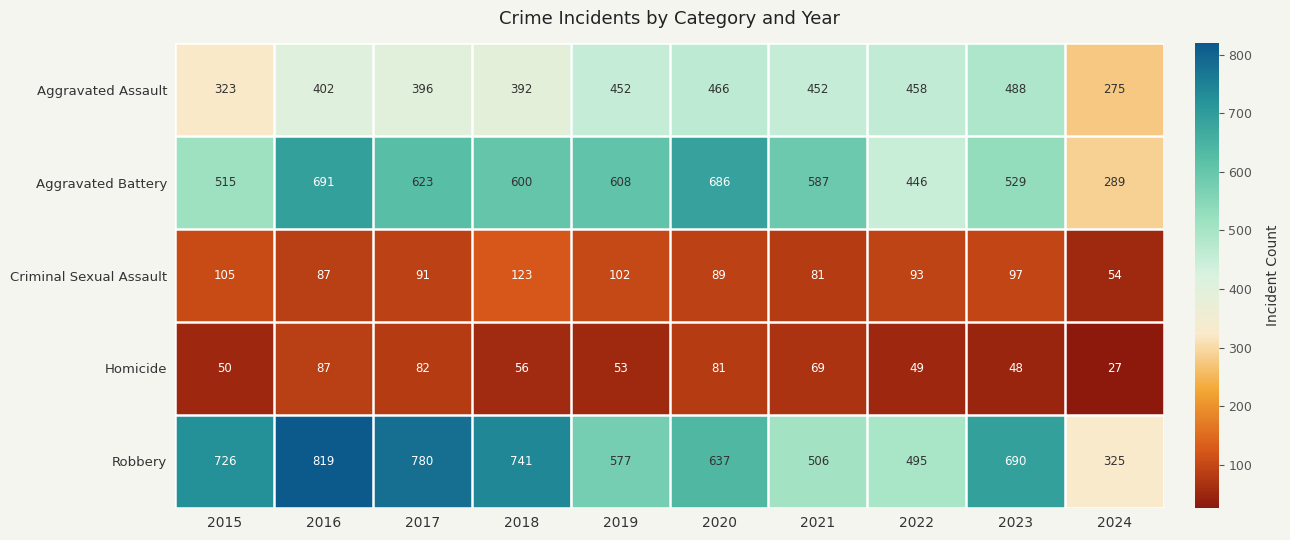

What is the difference between the Homicide values at 2018 and 2016?

31